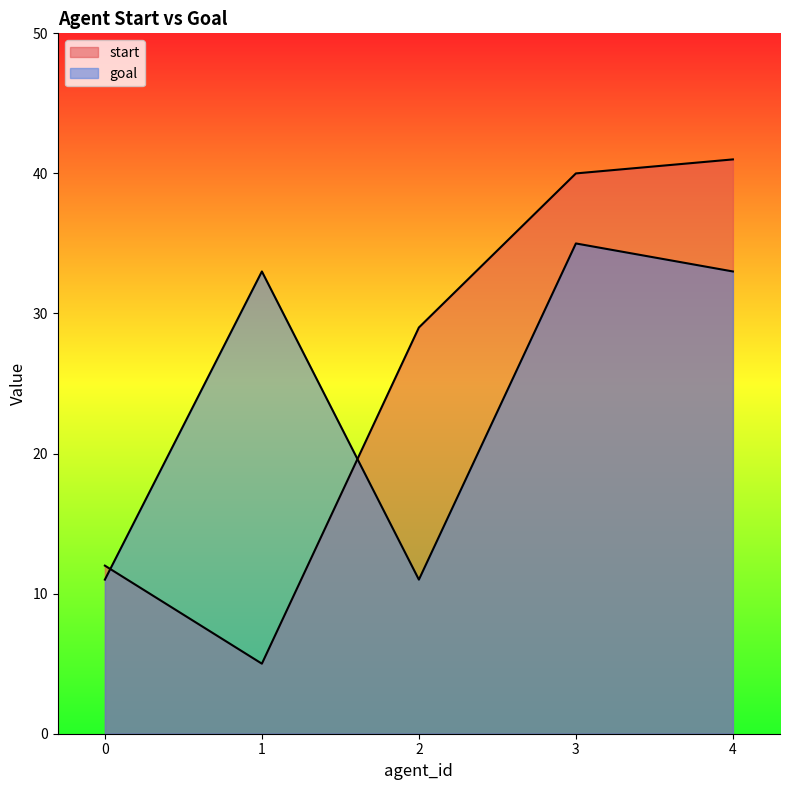

What is the minimum value shown in the chart?

5